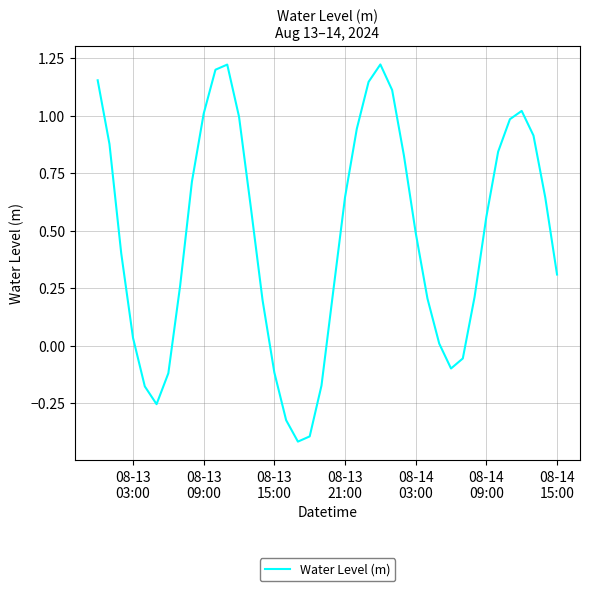

What is the smallest value displayed?

-0.4